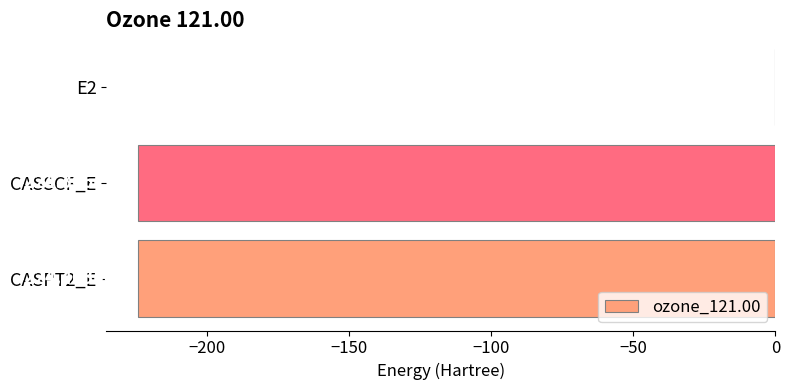

What is the sum of all values?

-448.9